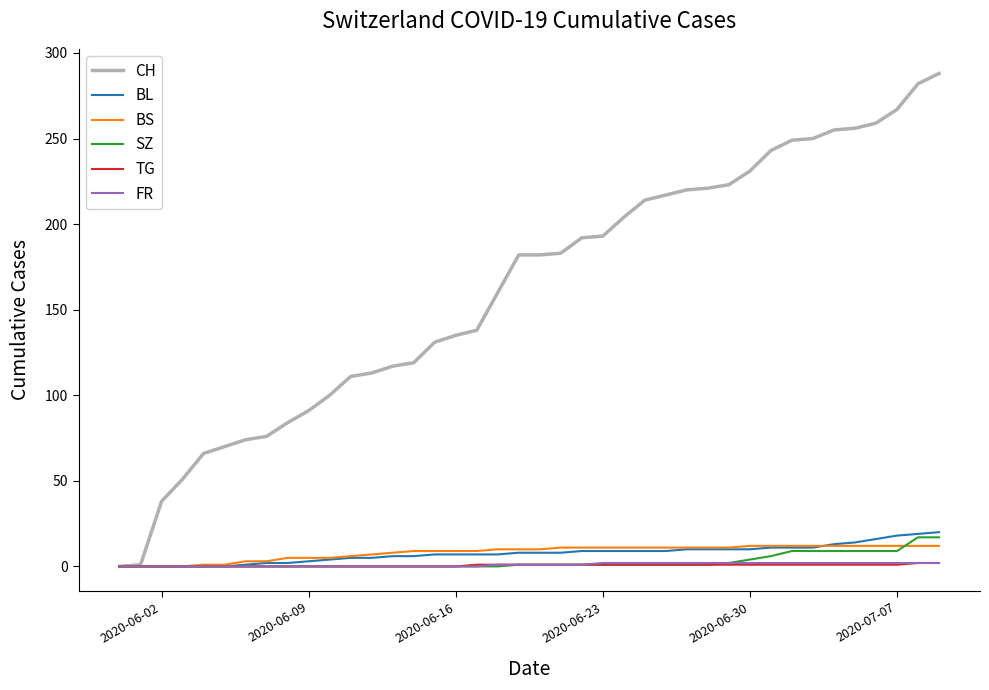

What is the greatest value displayed?

288